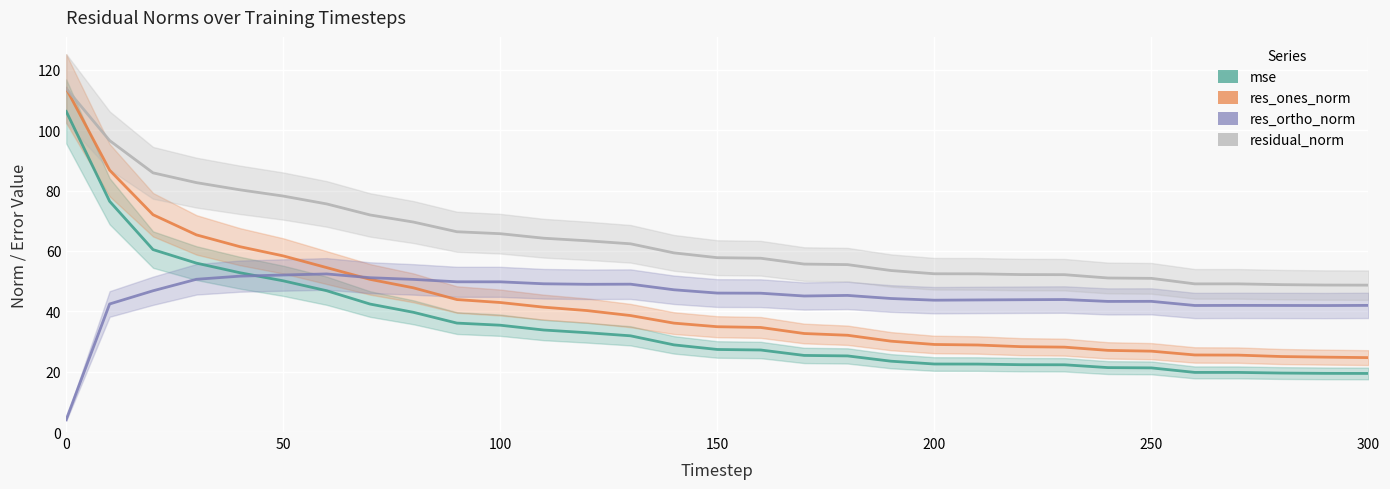

Reading right to left, transcribe all the data shown in this chart.

mse: 19.4	19.4	19.5	19.7	19.8	21.2	21.3	22.3	22.3	22.5	22.5	23.5	25.2	25.4	27.2	27.3	28.9	31.9	32.9	33.8	35.4	36.1	39.7	42.4	46.8	50.1	52.8	56.0	60.4	76.4	106.2
res_ones_norm: 24.7	24.8	25.0	25.5	25.5	26.8	27.1	28.1	28.3	28.8	29.0	30.1	32.1	32.6	34.6	34.9	36.1	38.6	40.2	41.4	42.9	43.9	47.8	50.6	54.5	58.4	61.4	65.3	72.0	86.8	113.8
res_ortho_norm: 42.0	41.9	41.9	42.0	41.9	43.3	43.3	43.9	43.8	43.8	43.7	44.2	45.3	45.1	46.0	46.0	47.1	49.0	48.9	49.1	49.8	49.8	50.6	51.1	52.4	52.0	51.6	50.6	46.8	42.4	4.1
residual_norm: 48.7	48.7	48.8	49.1	49.1	50.9	51.0	52.1	52.2	52.4	52.4	53.5	55.5	55.6	57.6	57.8	59.4	62.4	63.4	64.2	65.7	66.4	69.6	71.9	75.6	78.2	80.2	82.6	85.9	96.6	113.8